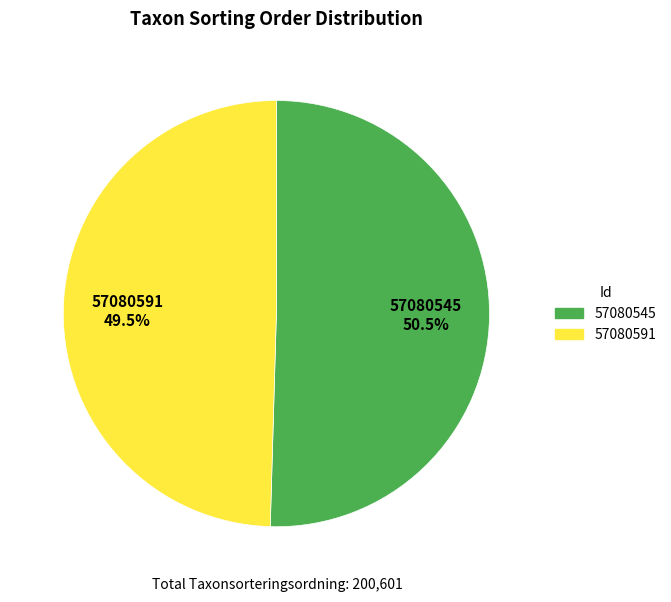

Approximately how many times larger is the value at 57080545 compared to 57080591?

1.0